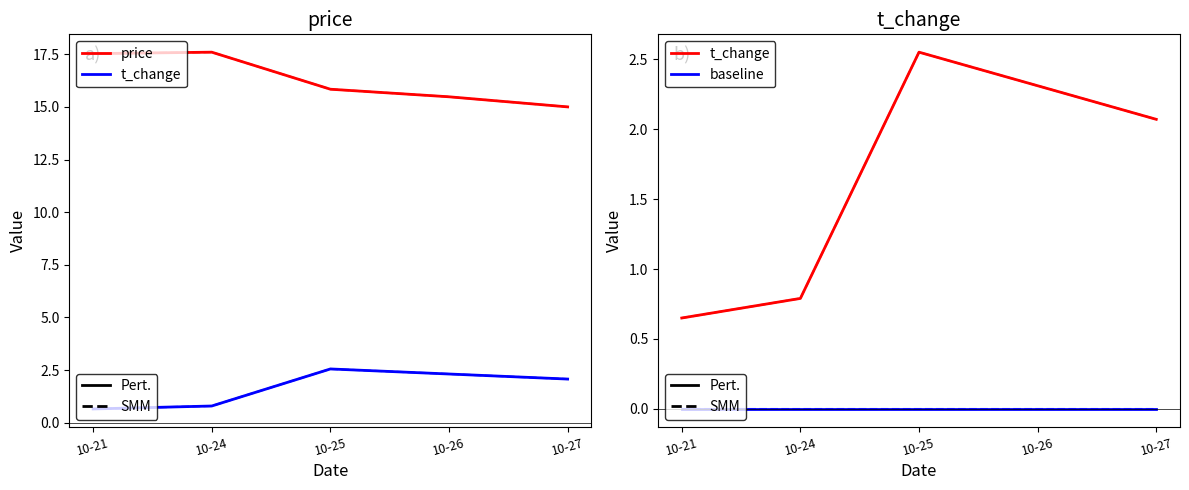

The t_change (Pert.) series shows 0.2 at 10-21. True or false?

False